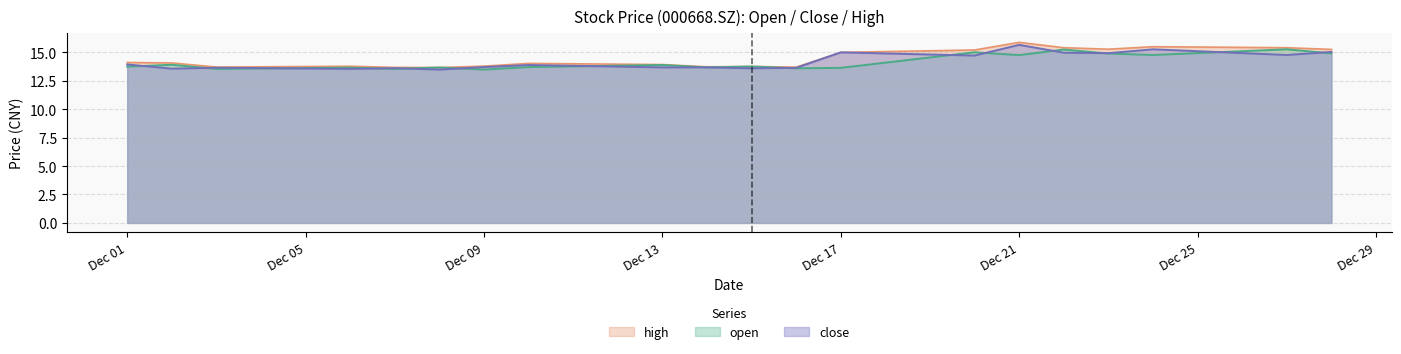

What is the total value across all series at 20211214?

41.1